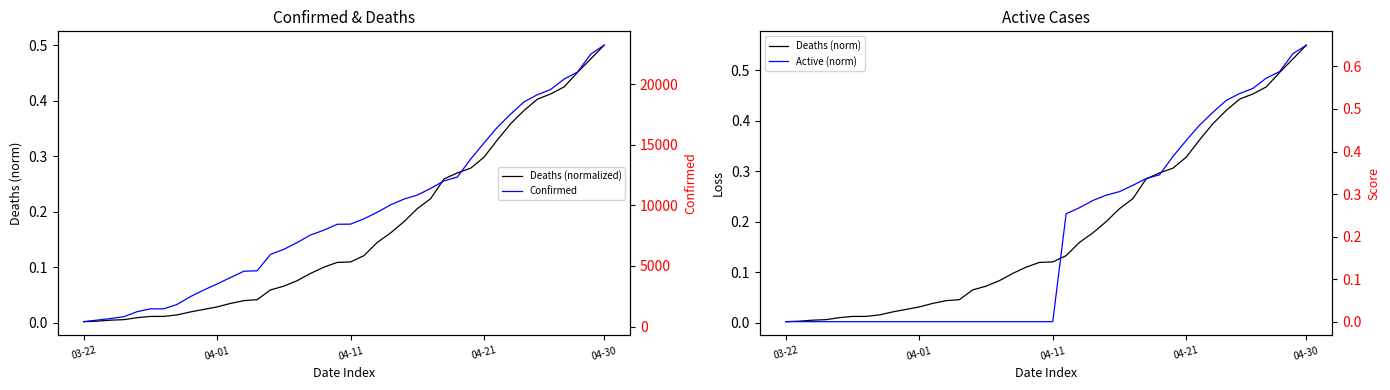

Which series has the widest spread of values?

Confirmed